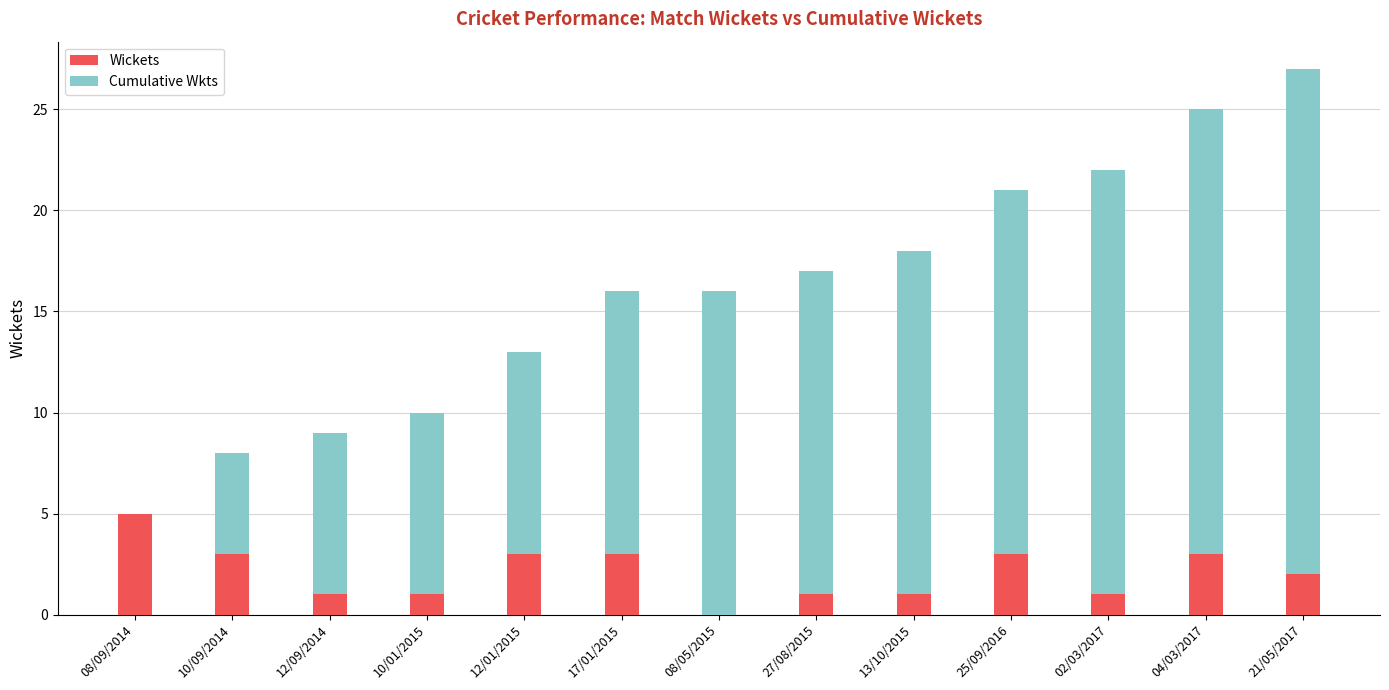

Is it true that Wickets equals 2 at 02/03/2017?

False